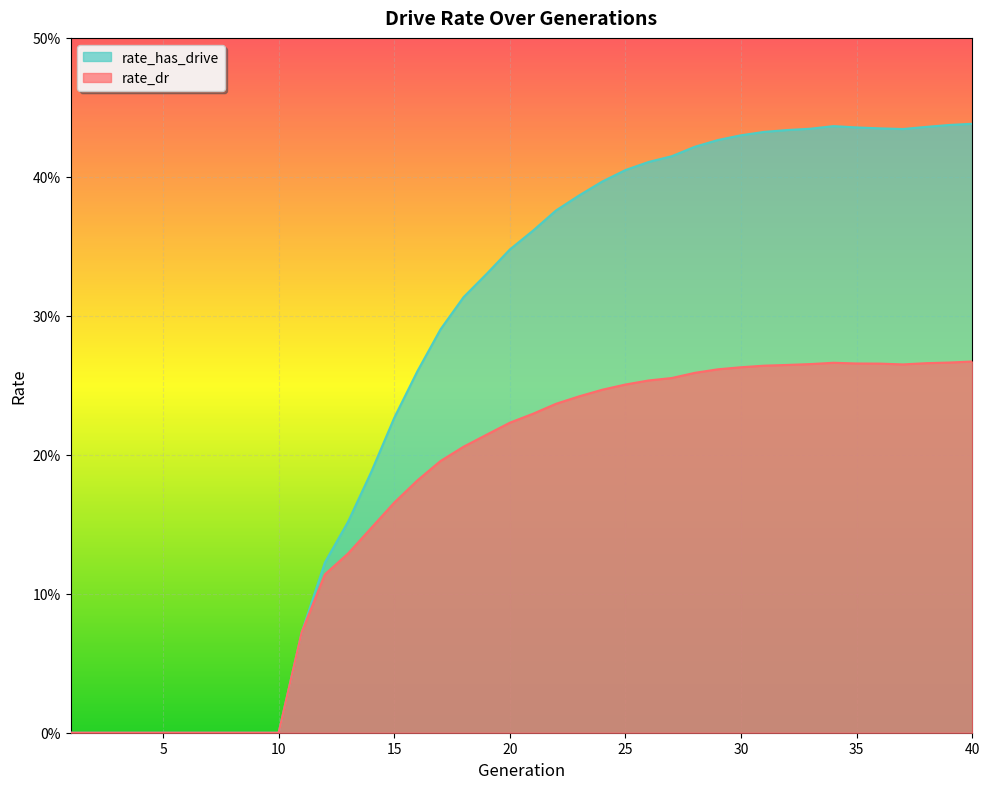

What is the difference between the highest and lowest values at 20?

0.1